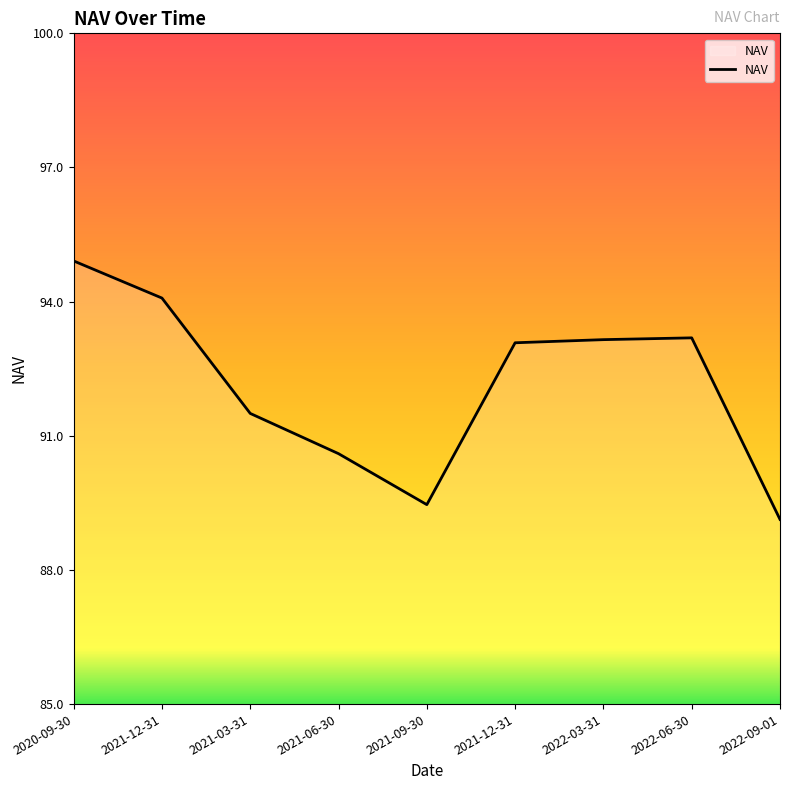

What is the difference between the values at 2022-03-31 and 2021-09-30?

3.7